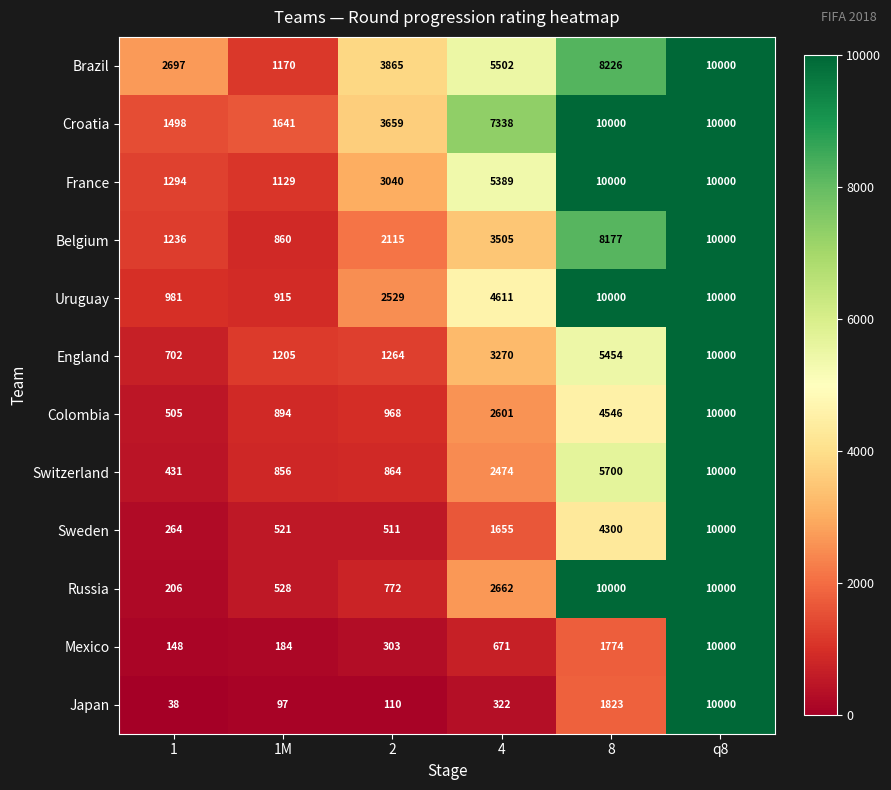

Which label corresponds to the smallest value in the chart?

1